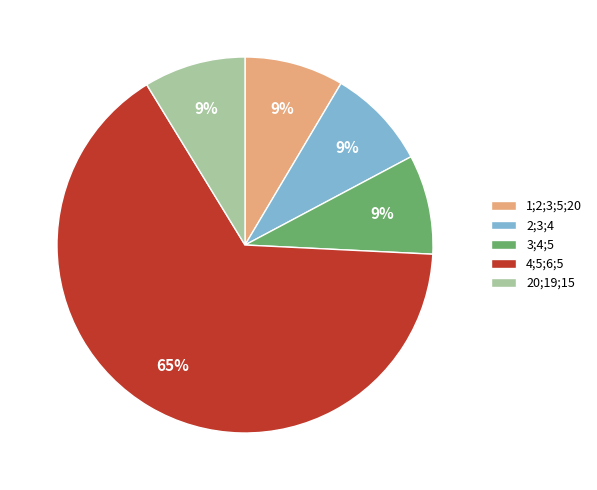

To the nearest percent, what portion does 2;3;4 represent?

9%